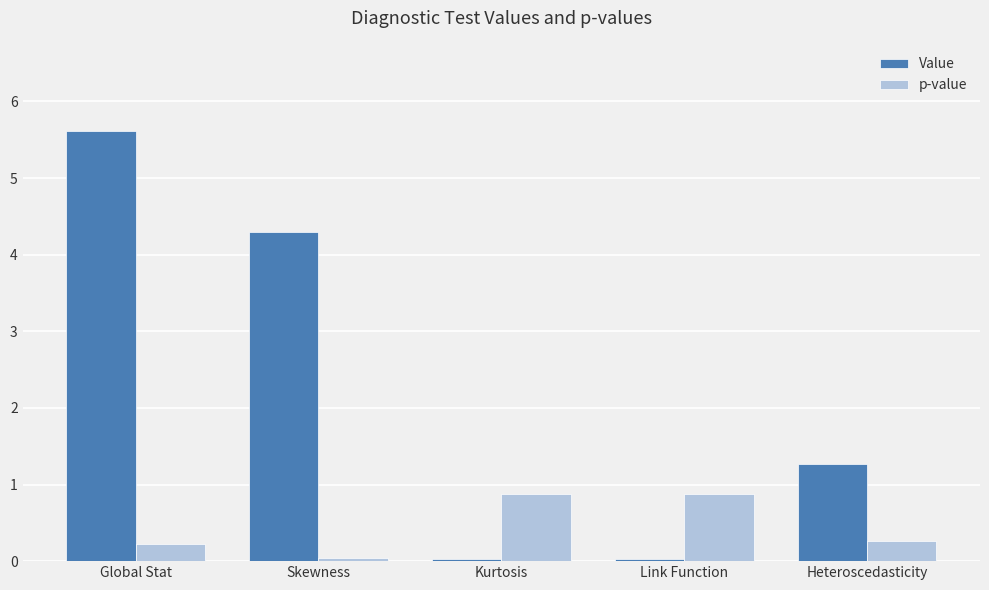

What position from the left is Kurtosis?

3